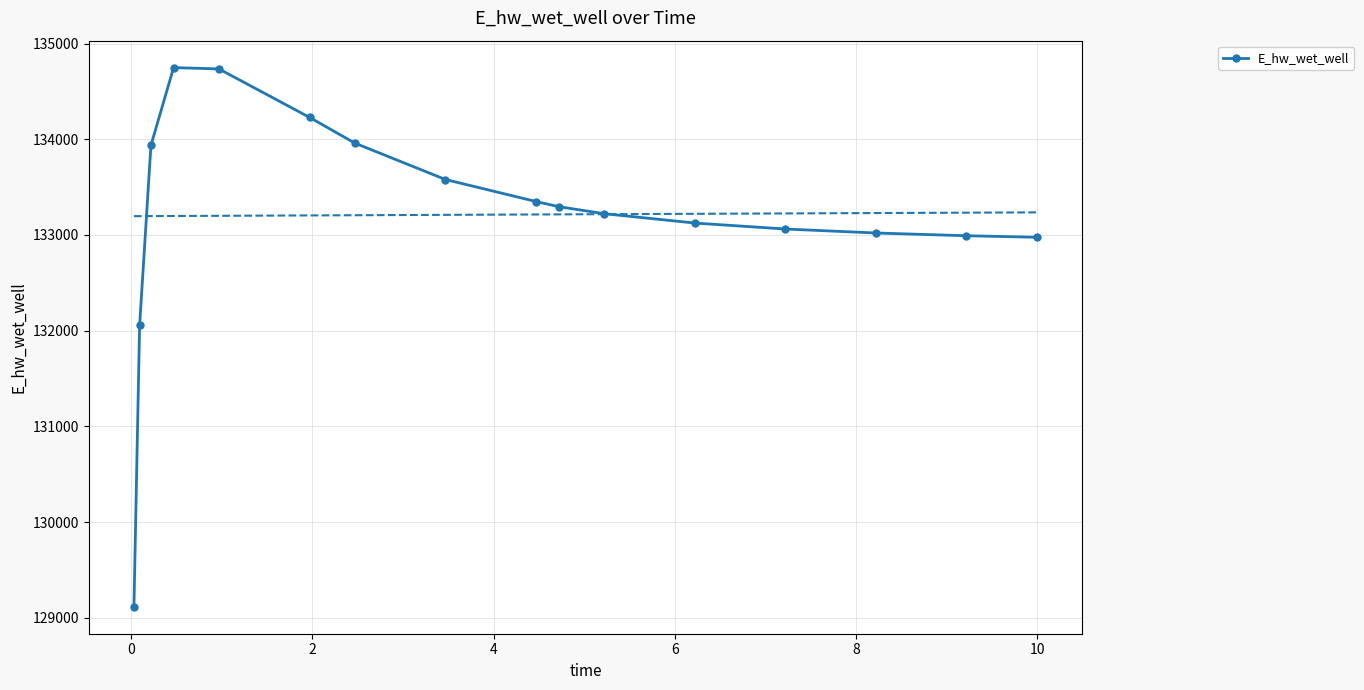

What is the minimum value shown in the chart?

129115.2